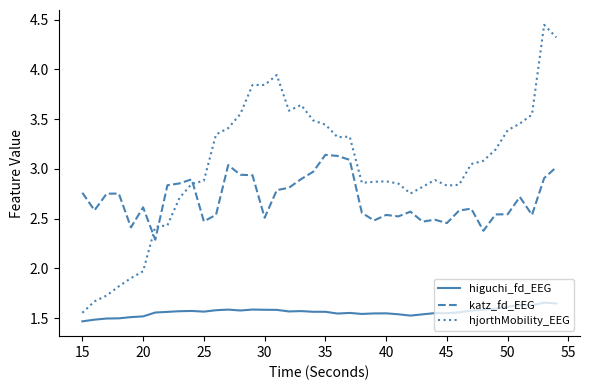

Which series has the widest spread of values?

hjorthMobility_EEG